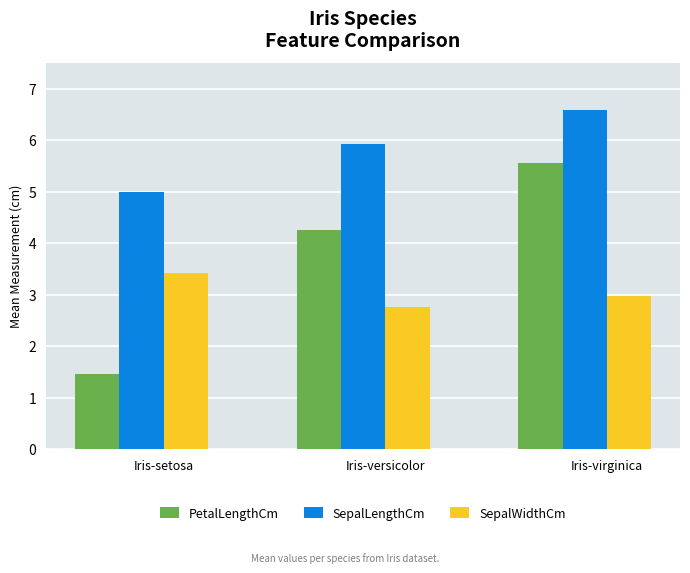

Is the value of SepalWidthCm at Iris-virginica greater than the value of PetalLengthCm at Iris-versicolor?

No